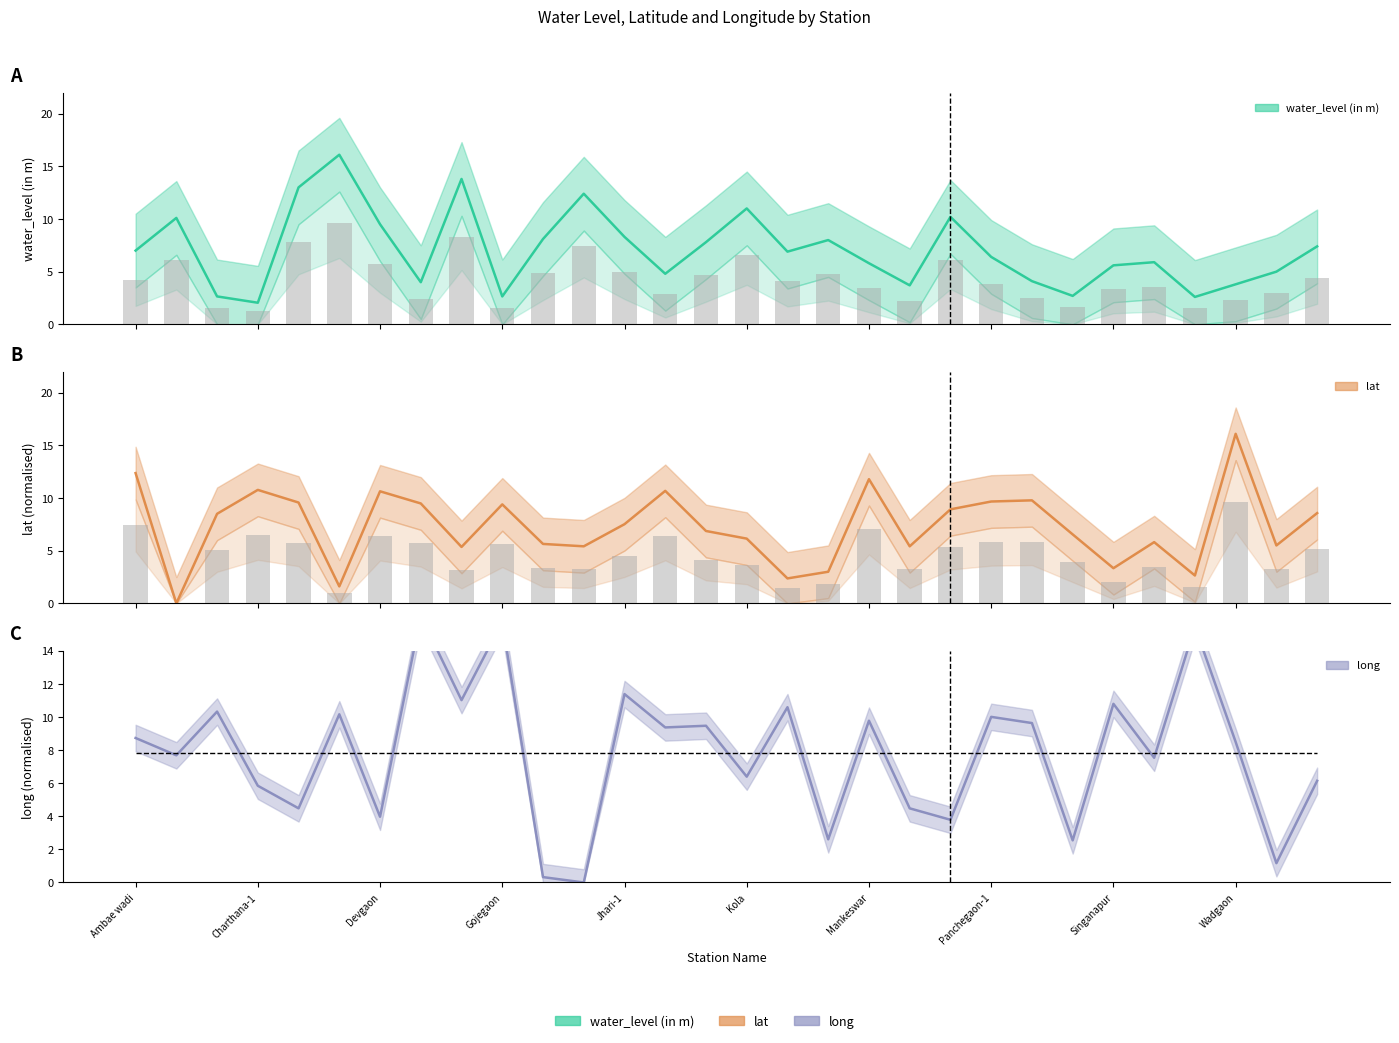

At which category is the sum across all series the highest?

Dharmapur